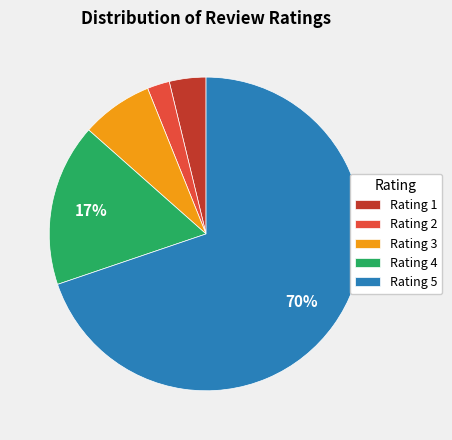

Is the sum of Rating 3 and Rating 4 greater than half?

No